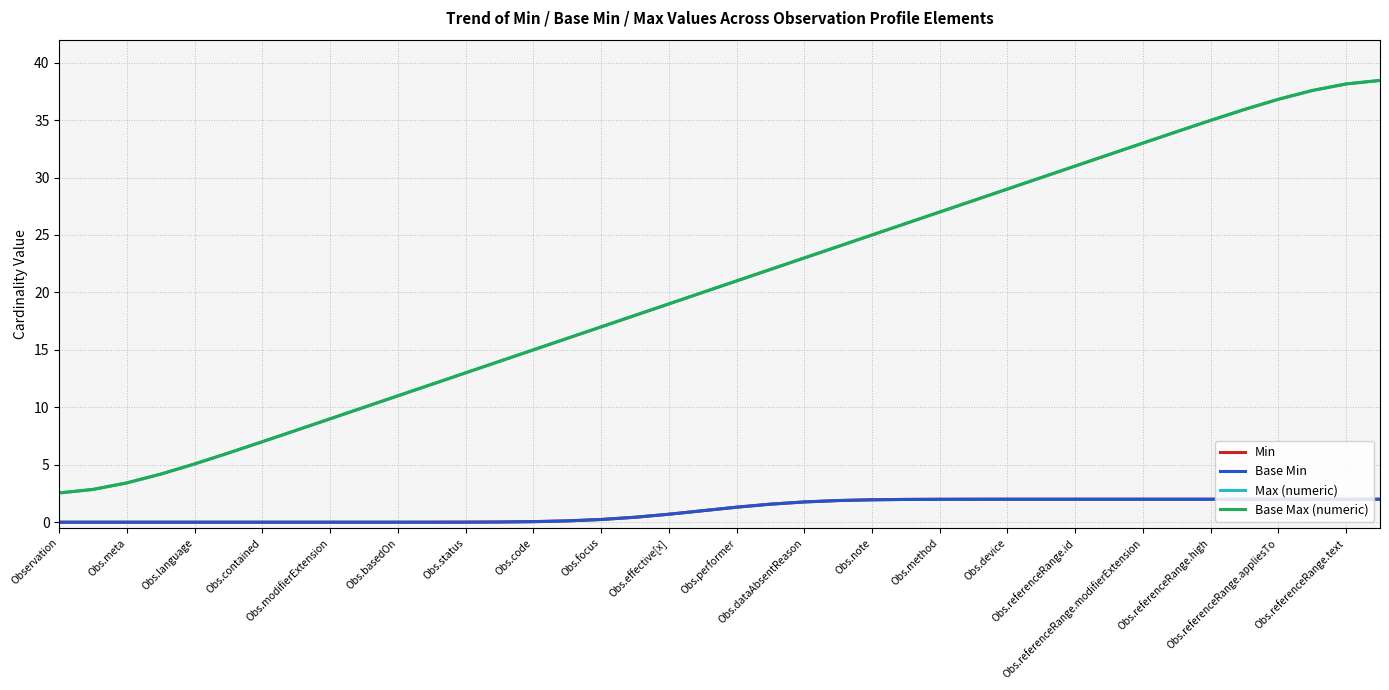

Does the chart have visible grid lines?

Yes